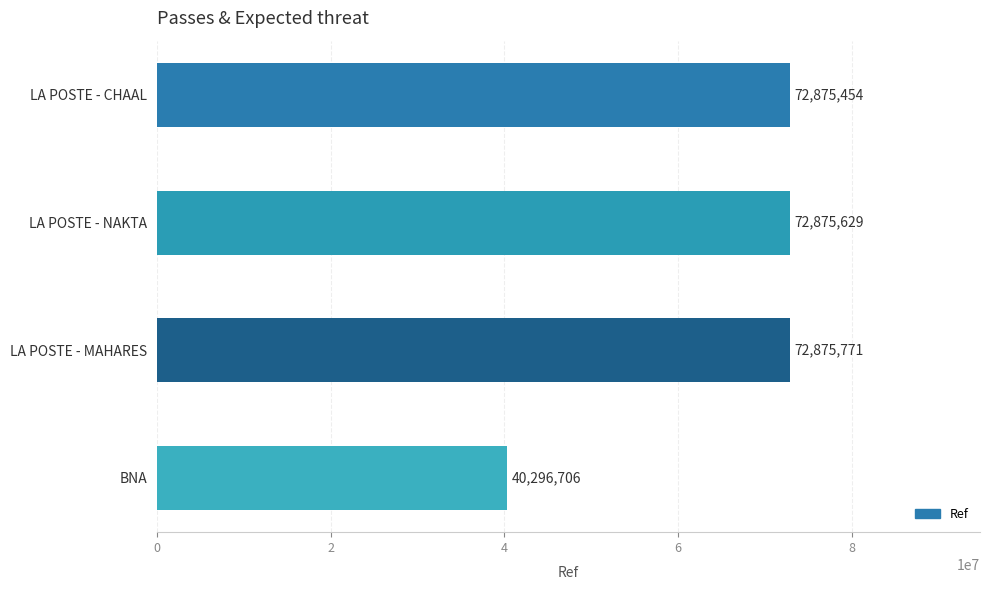

The chart shows a value of 15636168 at LA POSTE - CHAAL. True or false?

False